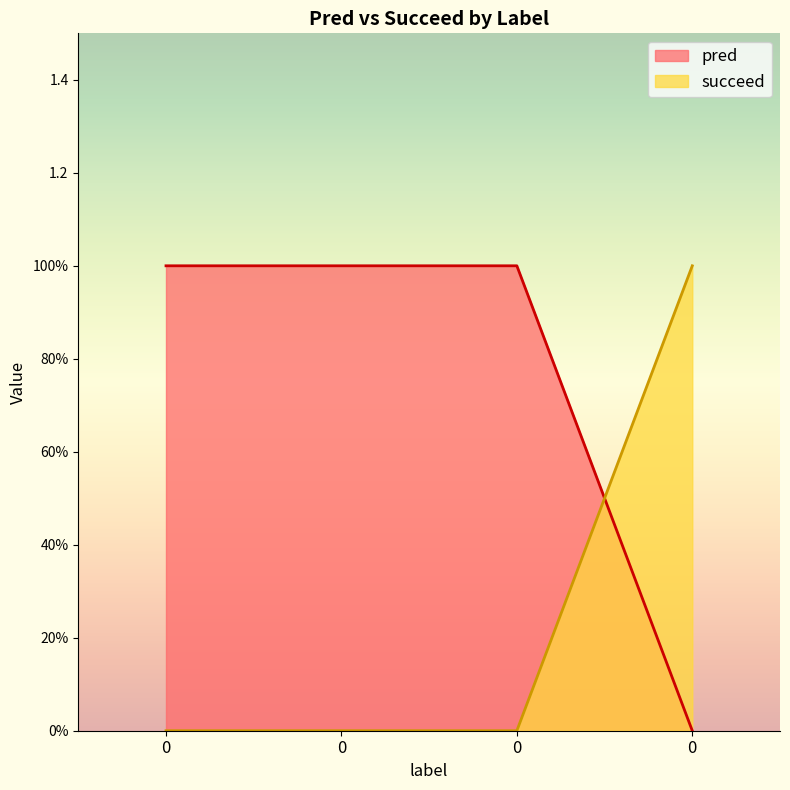

How many succeed values are between 0 and 1?

4